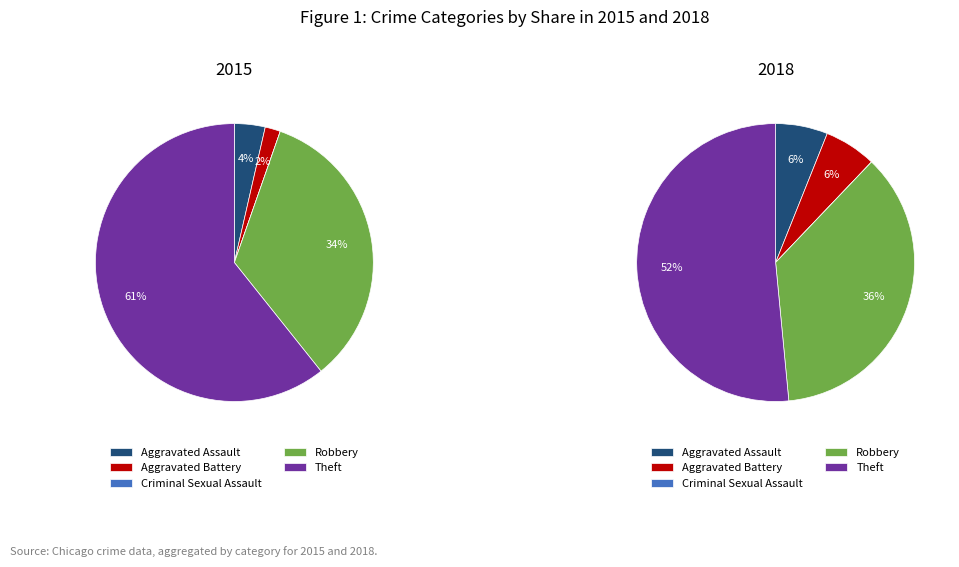

True or false: 2 accounts for 0% of the total.

True